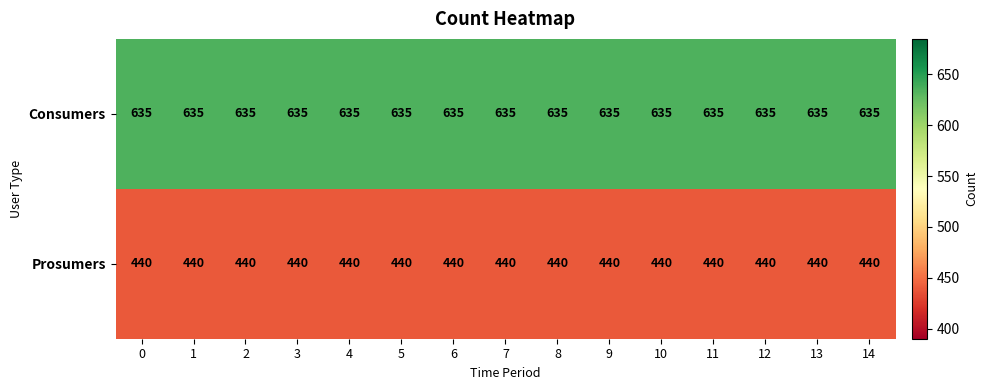

List the series in order of their peak value, lowest first.

Prosumers, Consumers